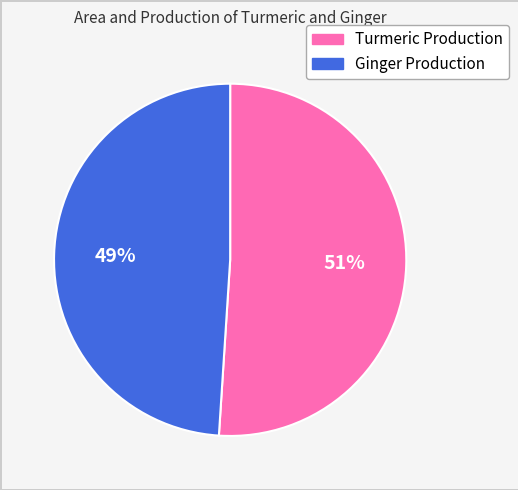

What is the smallest slice in the pie chart?

Ginger Production